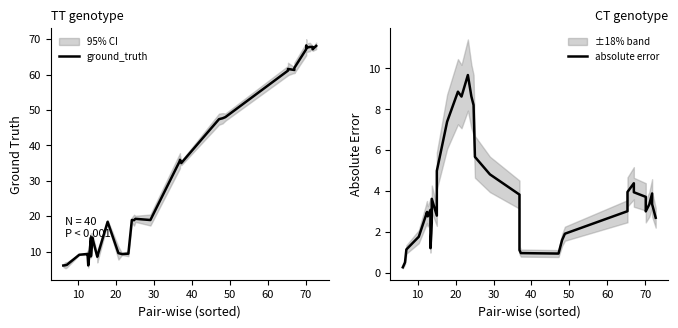

Is the value of ground_truth at 38 greater than the value of absolute error at 32?

Yes